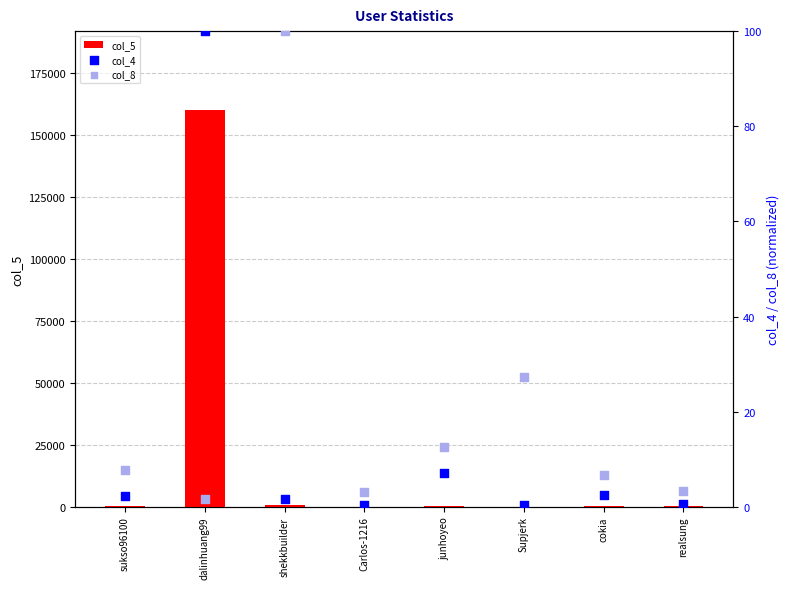

At how many categories does at least one series exceed 71797?

1